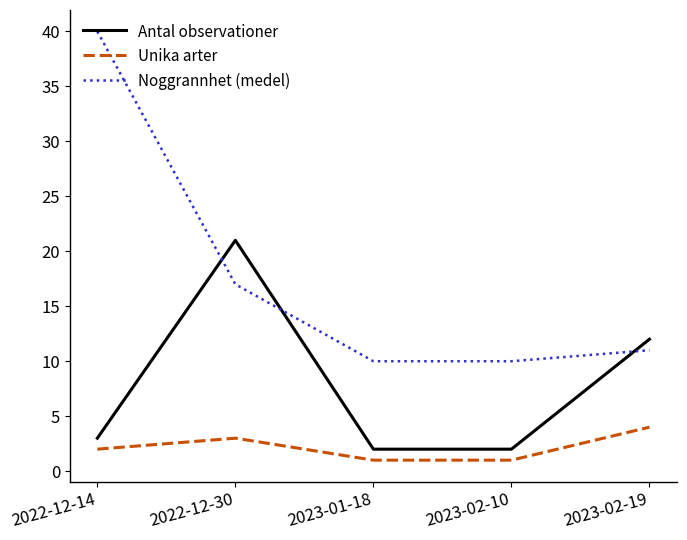

Is this an area chart (filled region under the line)?

No